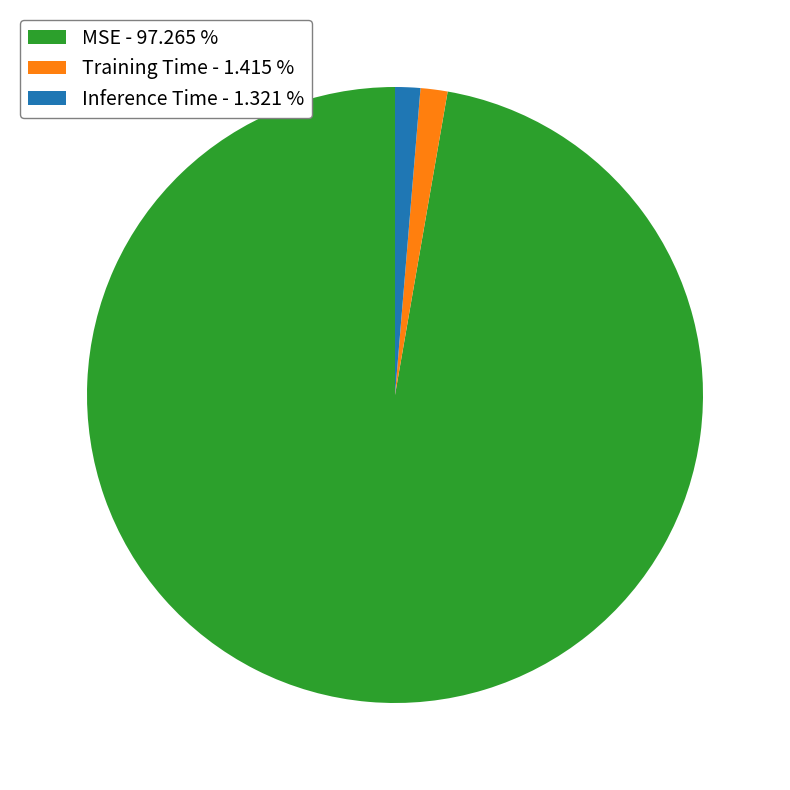

How many slices are in this pie chart?

3